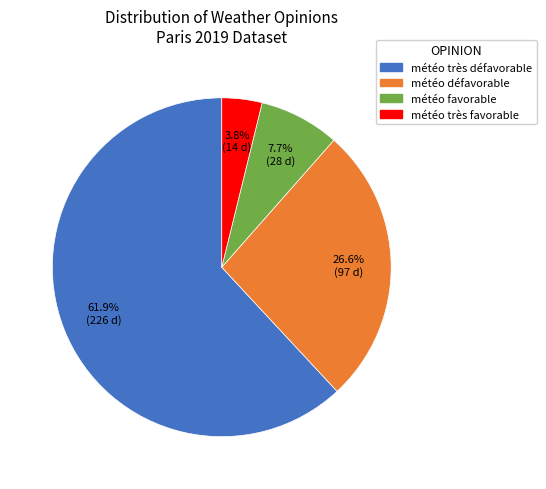

Which slice is the smallest?

météo très favorable